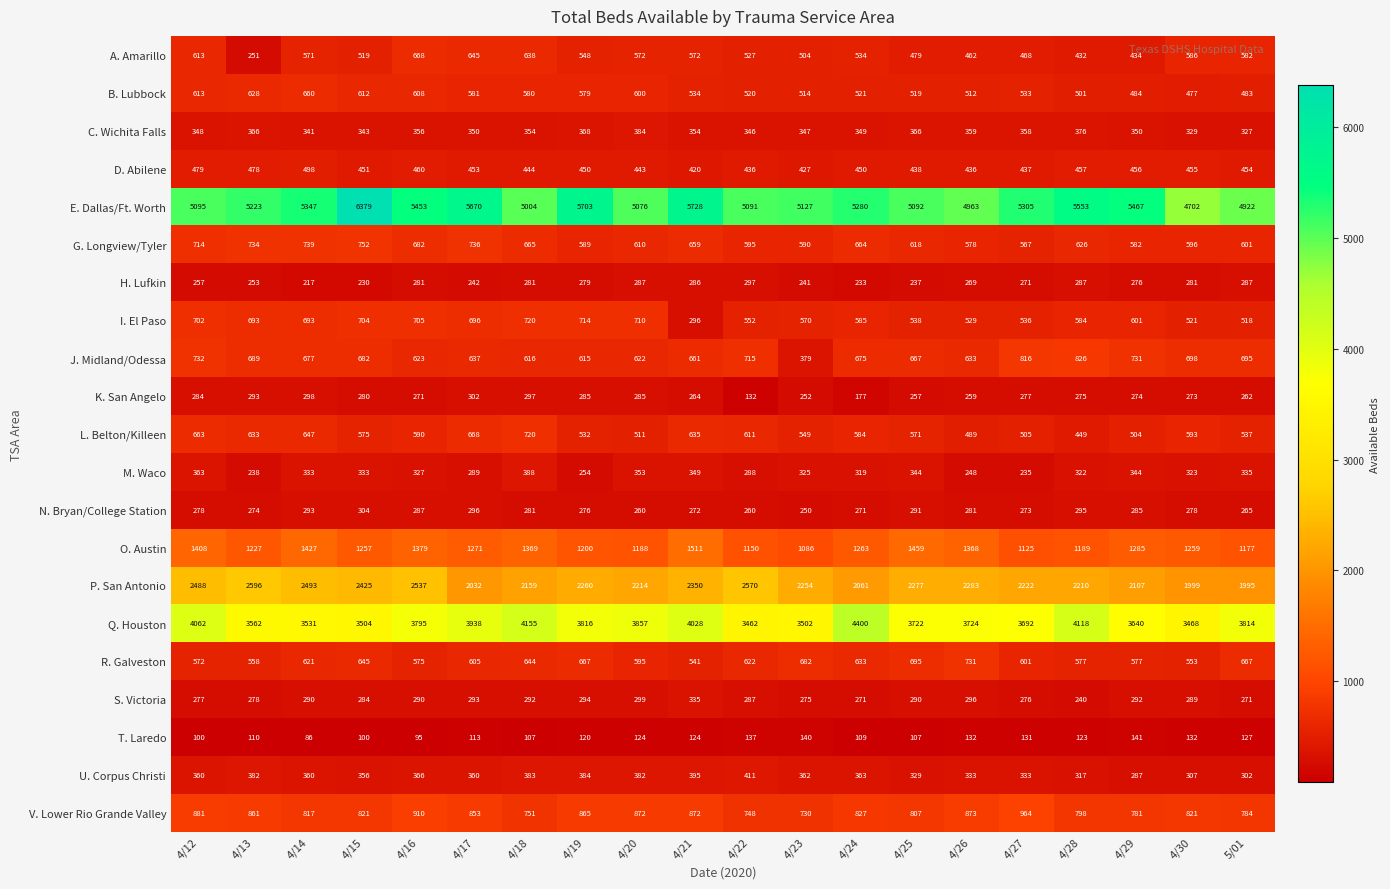

The value of S. Victoria at 4/19 is 294. True or false?

True